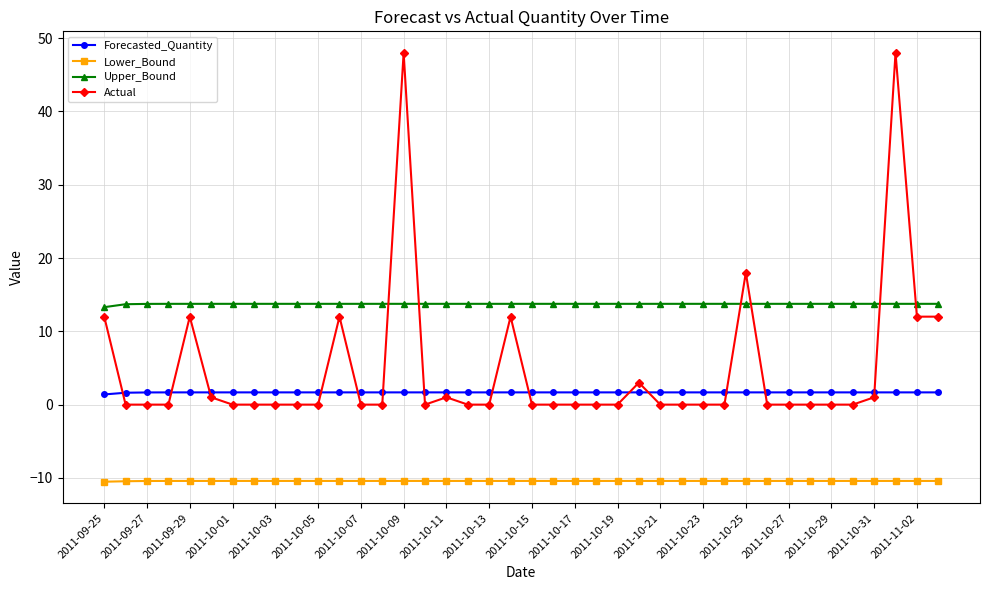

What is the maximum value for Actual?

48.0